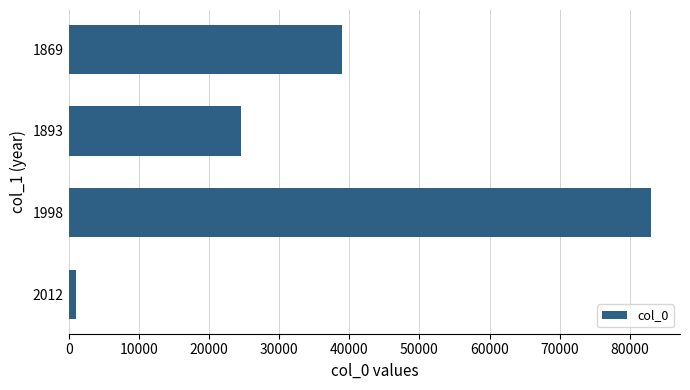

How many distinct data groups are displayed?

1